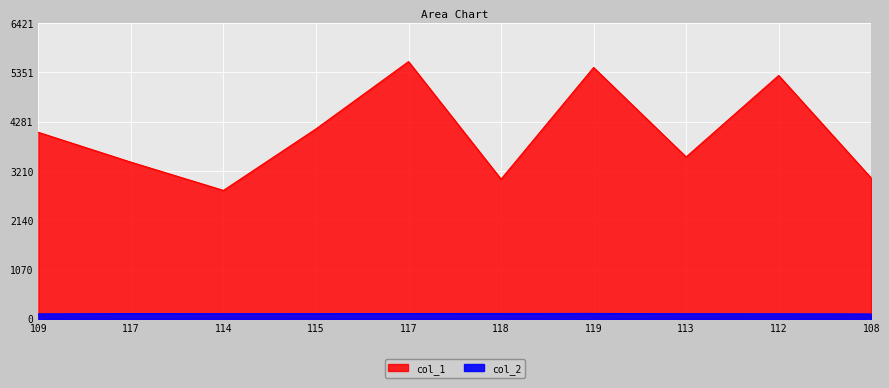

What is the label of the 6th point from the right?

117